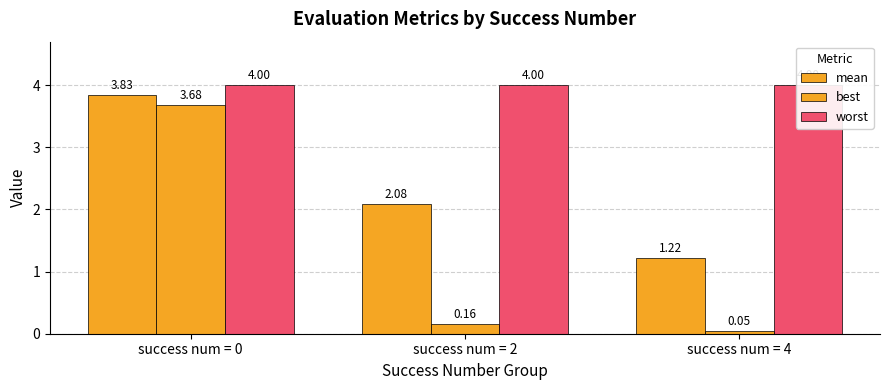

What is the minimum value for mean?

1.2